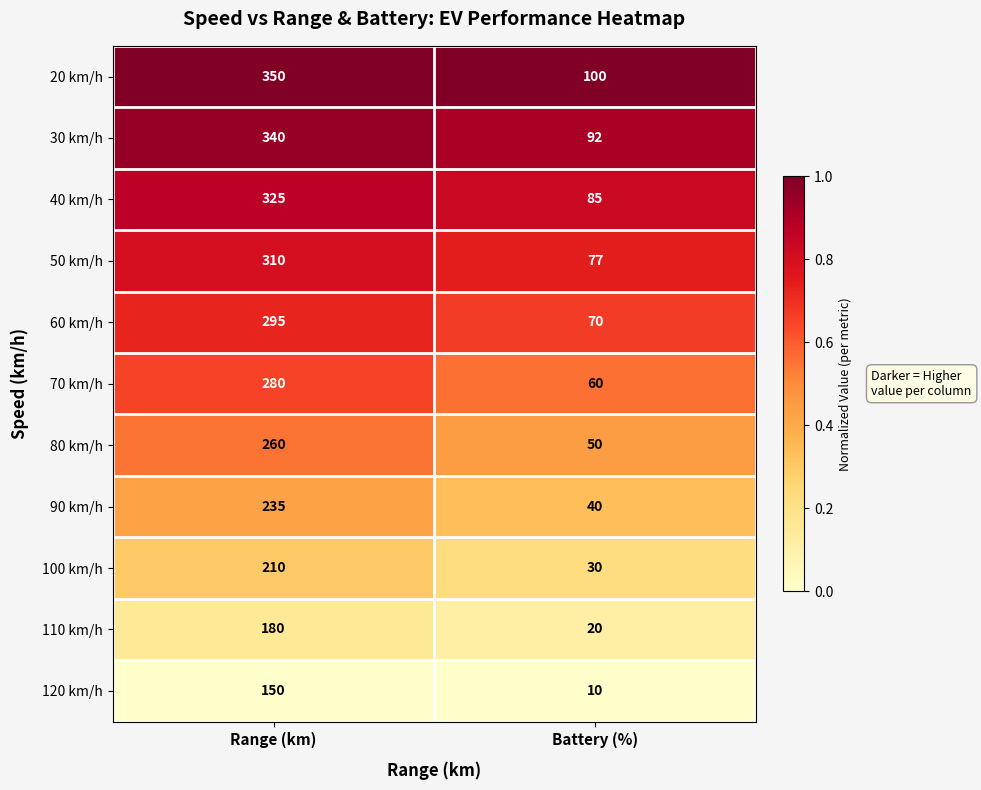

Is it true that 90 km/h equals 235 at Range (km)?

True